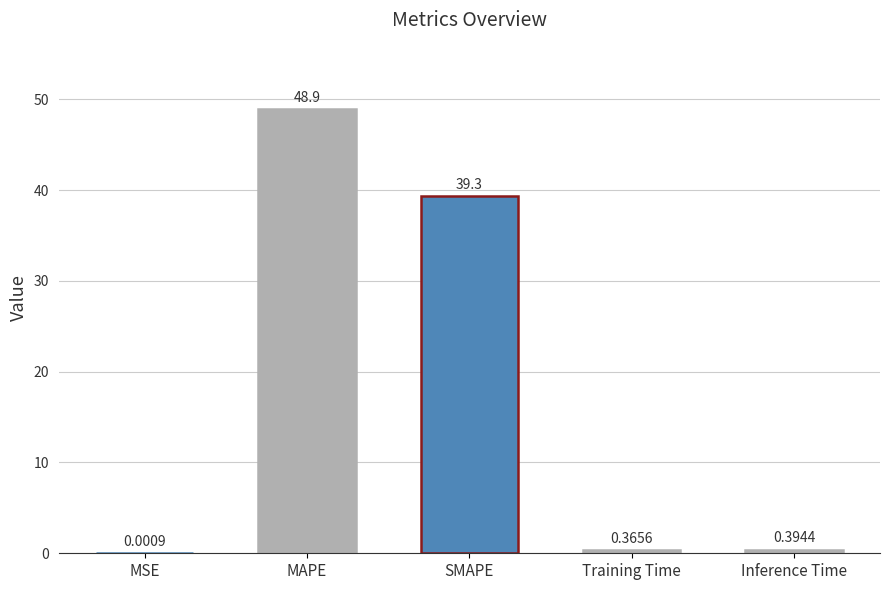

What is the sum of all values?

88.9